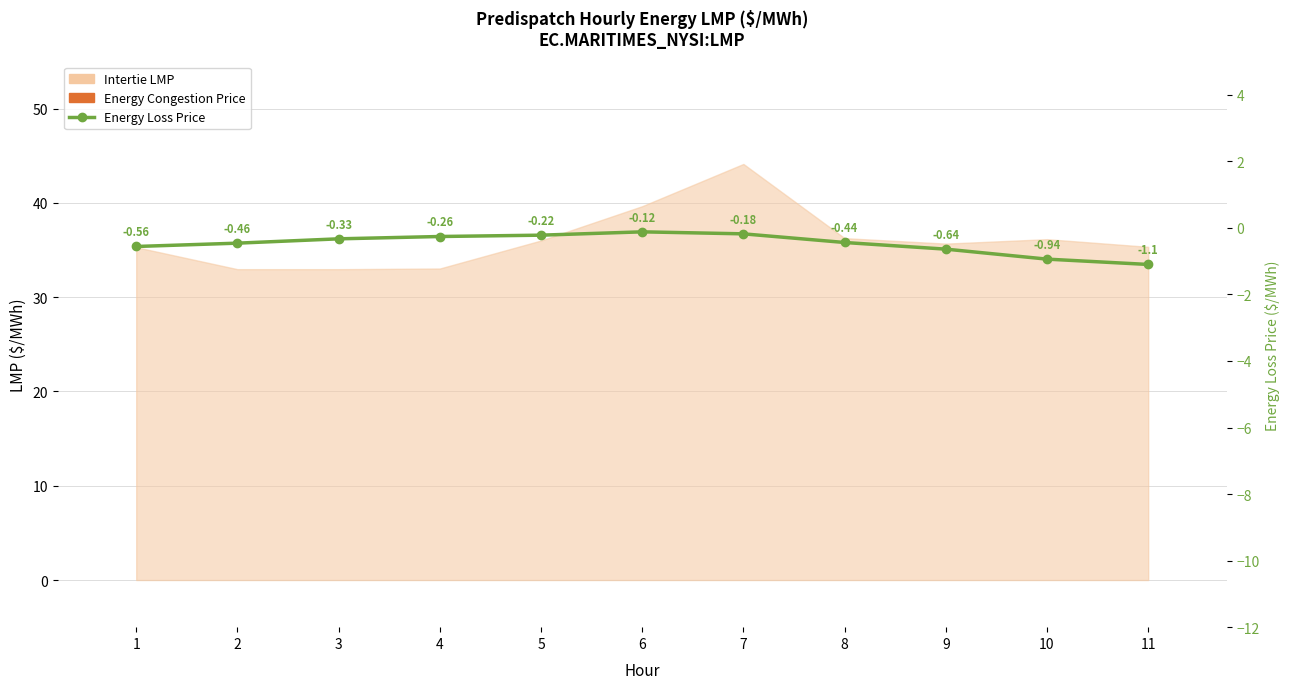

How many categories are shown in the chart?

11